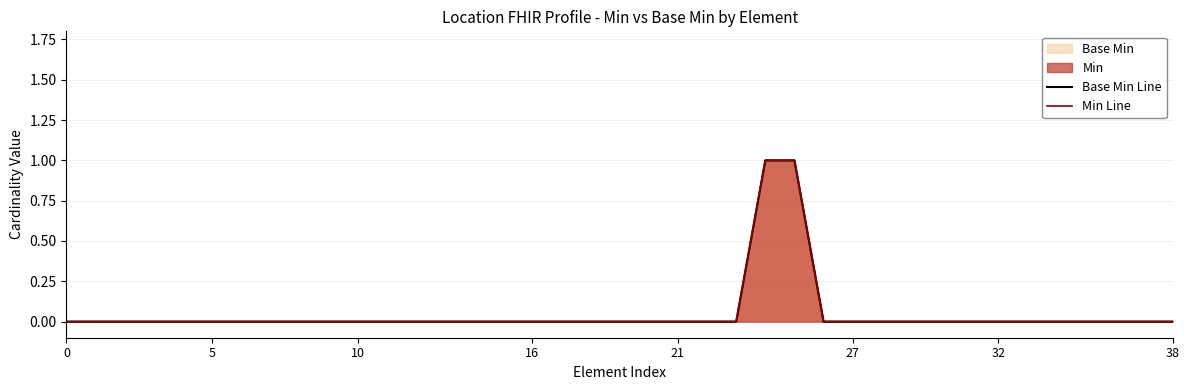

Reading left to right, what are all the values shown in this chart?

Base Min Line: 0	0	0	0	0	0	0	0	0	0	0	0	0	0	0	0	0	0	0	0	0	0	0	0	1	1	0	0	0	0	0	0	0	0	0	0	0	0	0
Min Line: 0	0	0	0	0	0	0	0	0	0	0	0	0	0	0	0	0	0	0	0	0	0	0	0	1	1	0	0	0	0	0	0	0	0	0	0	0	0	0